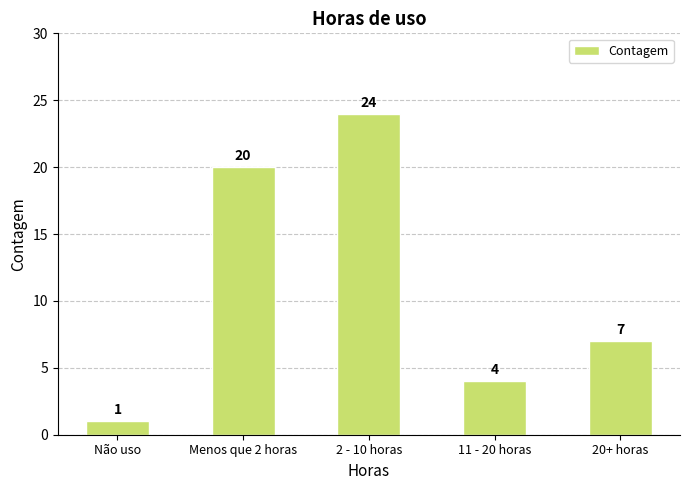

What is the ratio of the value at Menos que 2 horas to the value at 20+ horas?

2.9